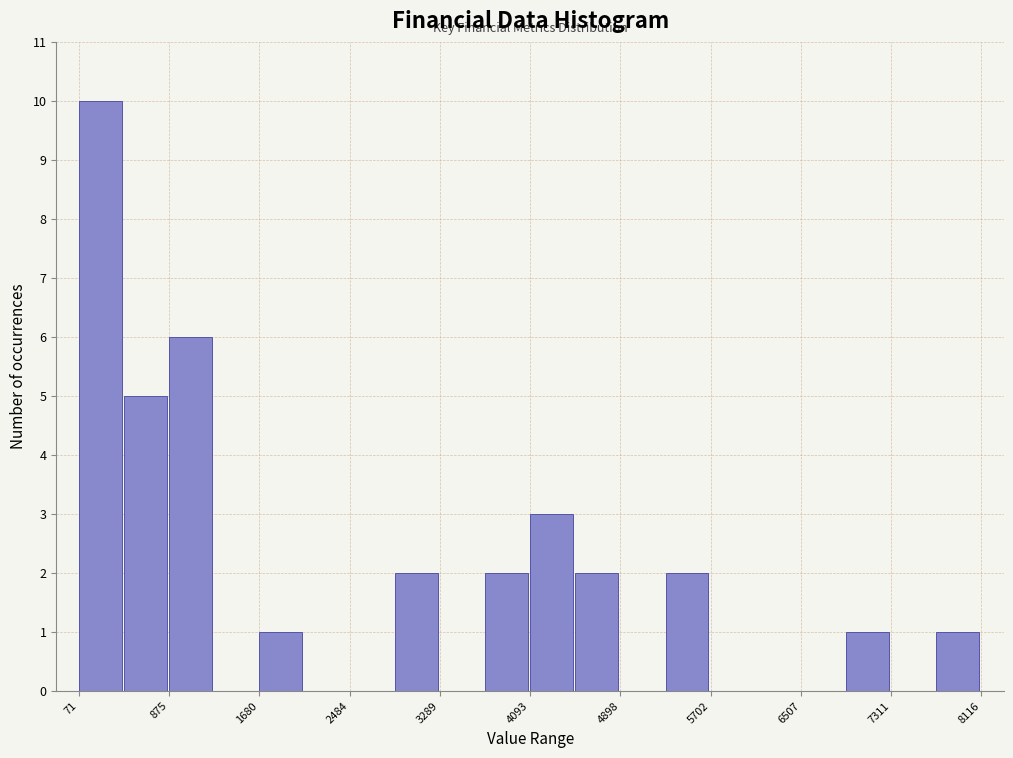

Reading left to right, list every bar in this chart as the range it spans on the x-axis followed by its height. Neither the bar edges nor the heights are printed on the chart, so give them approximately, as read against the axes.

100 to 500: 10
500 to 900: 5
900 to 1300: 6
1300 to 1700: 0
1700 to 2100: 1
2100 to 2500: 0
2500 to 2900: 0
2900 to 3300: 2
3300 to 3700: 0
3700 to 4100: 2
4100 to 4500: 3
4500 to 4900: 2
4900 to 5300: 0
5300 to 5700: 2
5700 to 6100: 0
6100 to 6500: 0
6500 to 6900: 0
6900 to 7300: 1
7300 to 7700: 0
7700 to 8100: 1